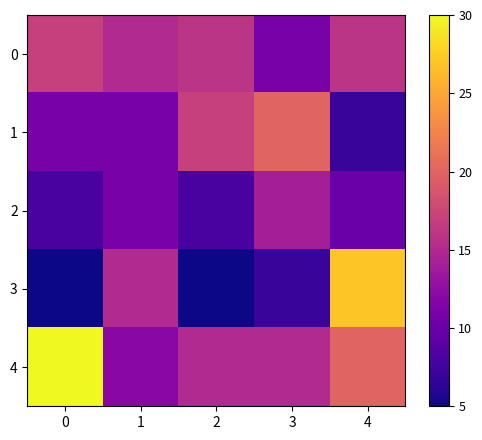

What is the total value across all series at 2?

61